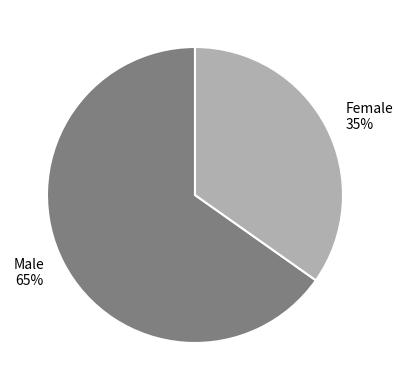

How many segments does this pie chart have?

2